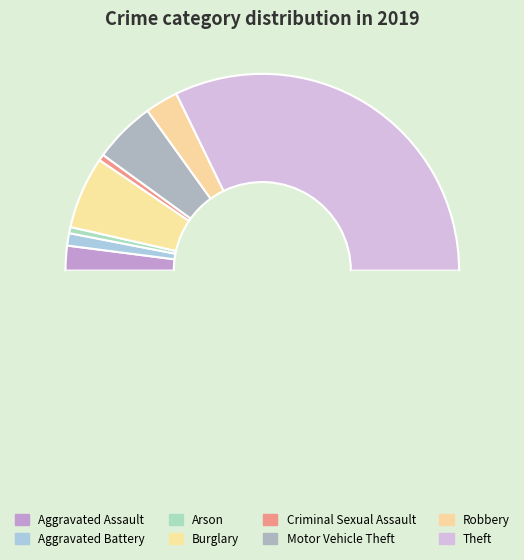

How many slices are in this pie chart?

9